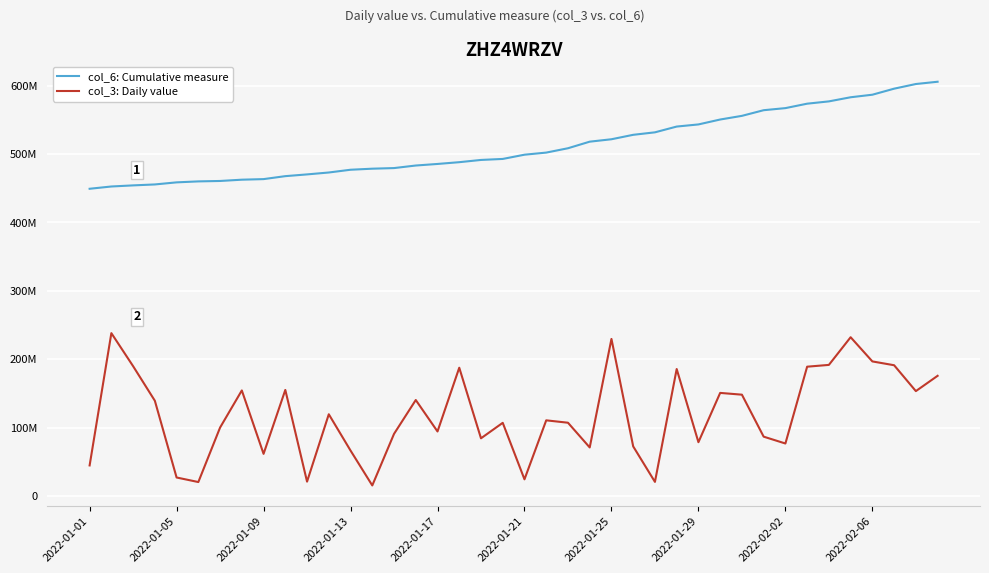

At which label does col_6: Cumulative measure first exceed 498921357?

21